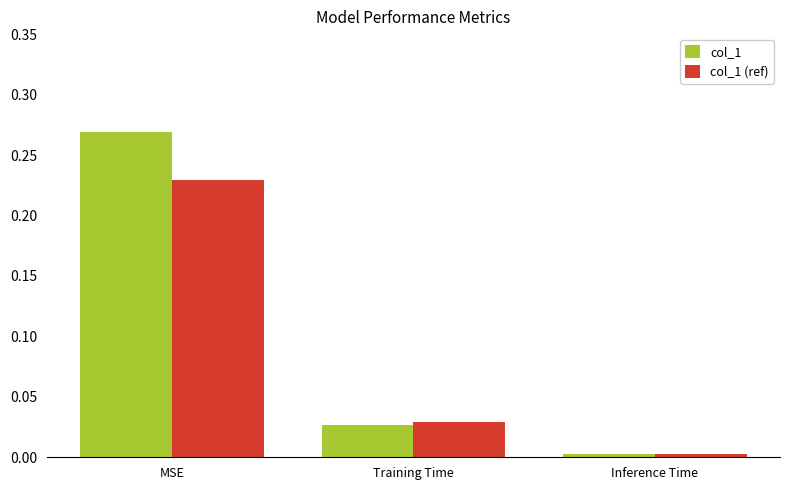

What are all the series names shown in the legend?

col_1, col_1 (ref)